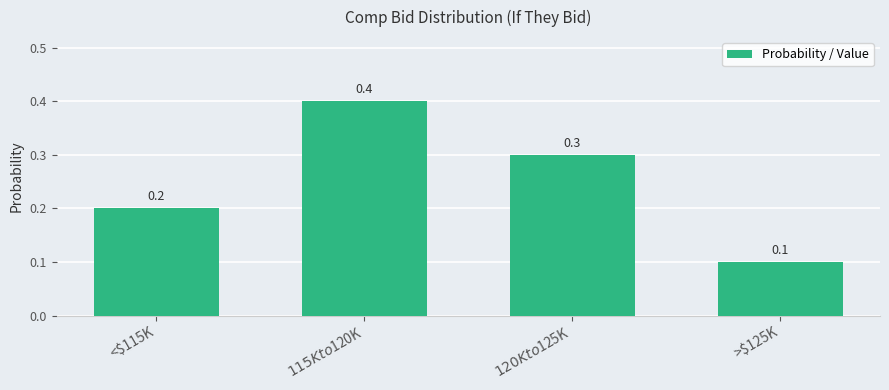

At which label is the value closest to 0?

>$125K